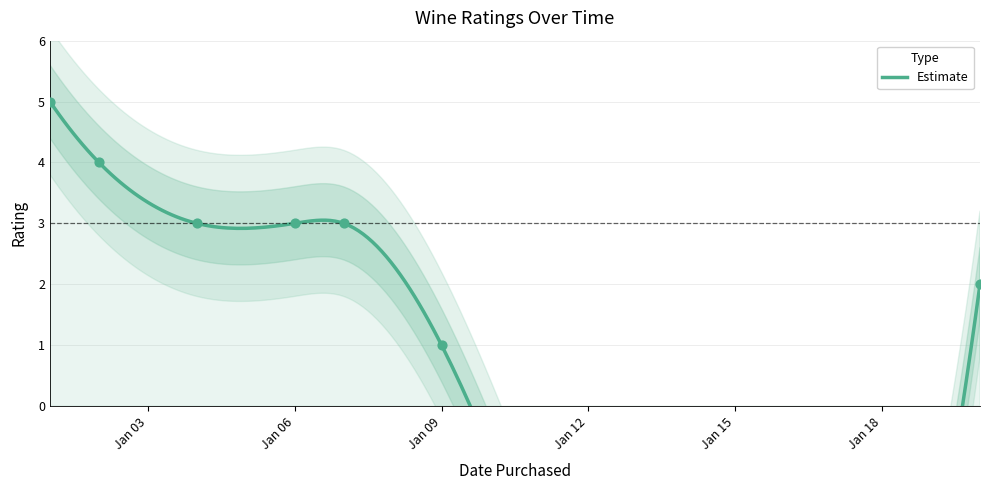

Between 2012-01-09 and 2012-01-07, which is larger?

2012-01-07